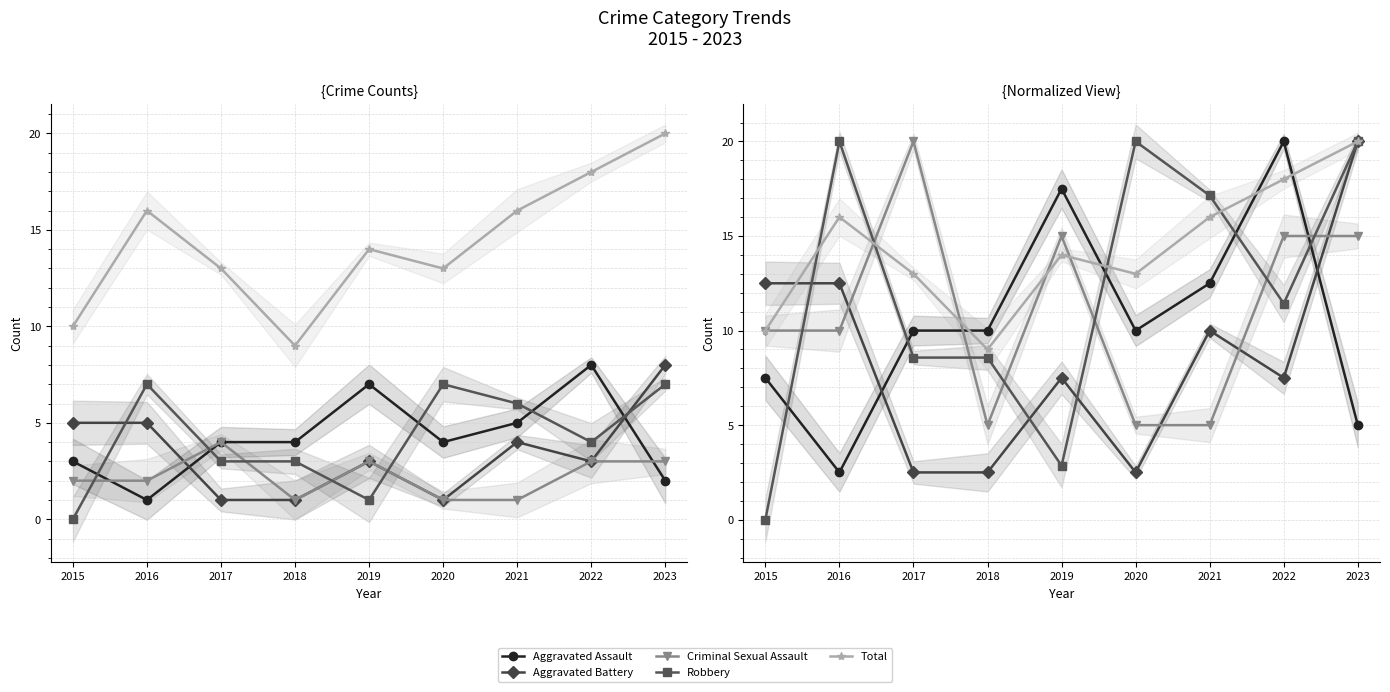

What is the value of the Aggravated Assault point at the 6th from the left?

10.0